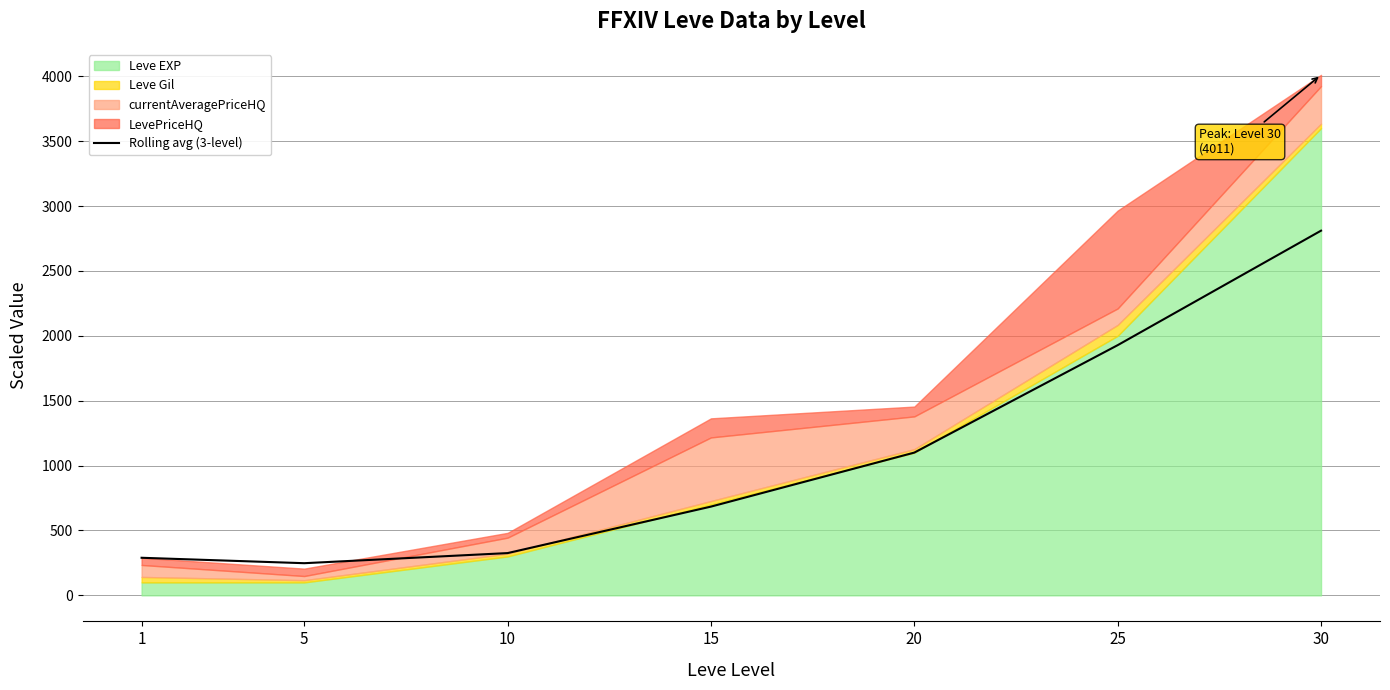

The value at 10 is 325.8. True or false?

True